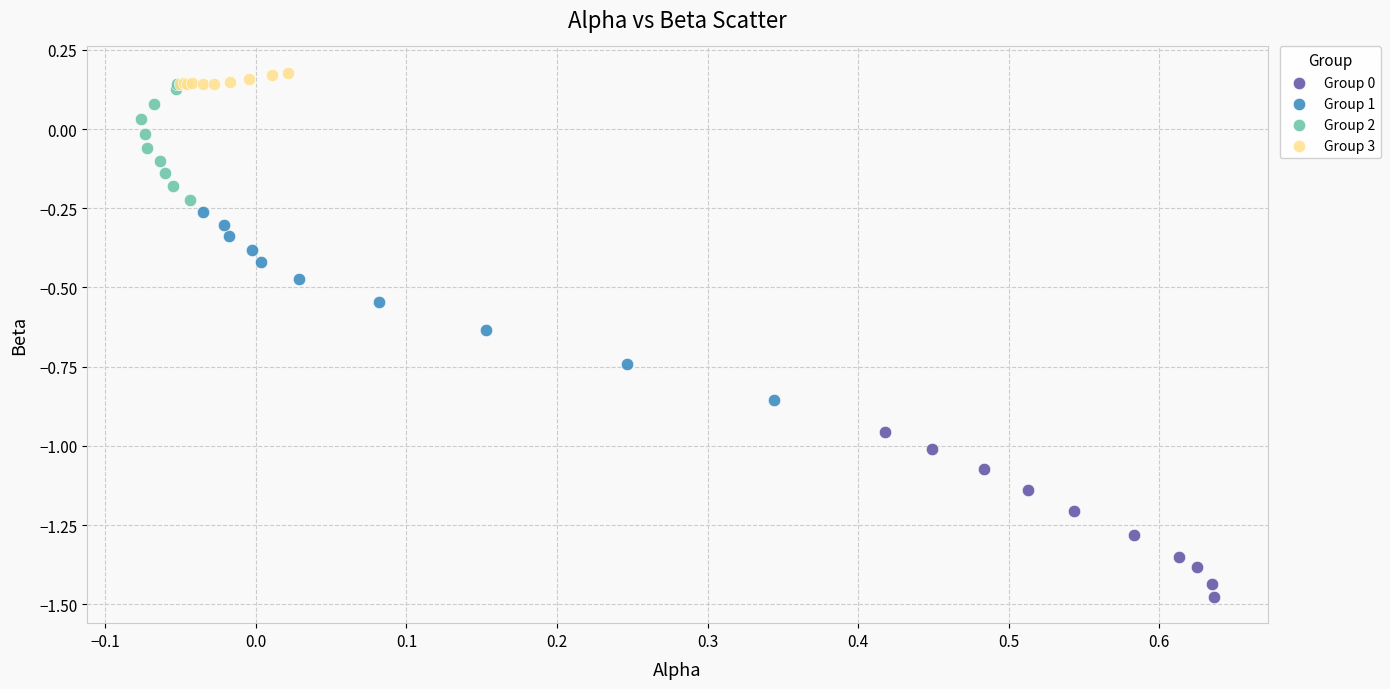

Which series has the largest Y range (max minus min)?

Group 1